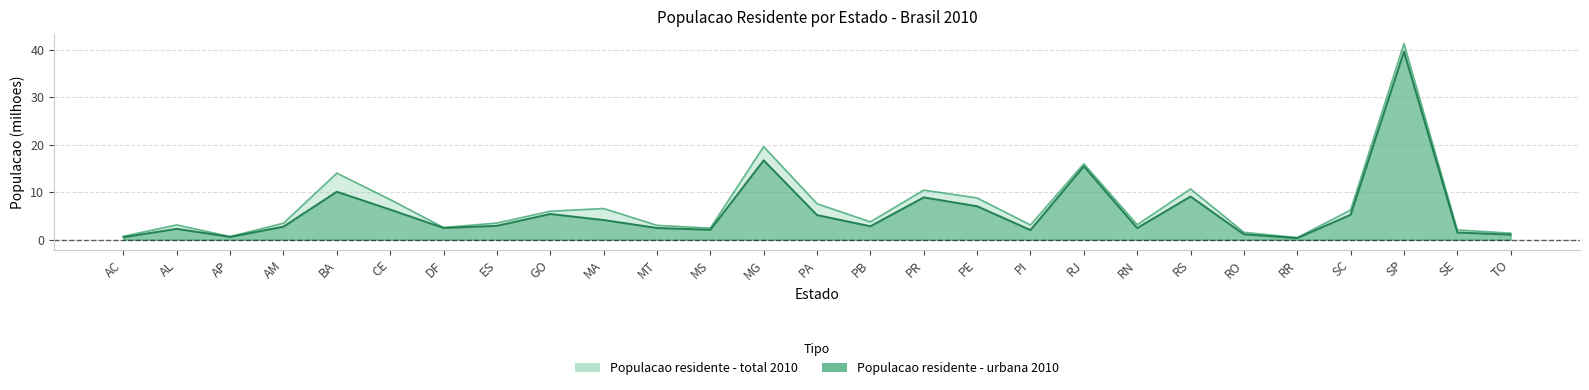

At which label is Populacao residente - total 2010 closest to 20?

MG